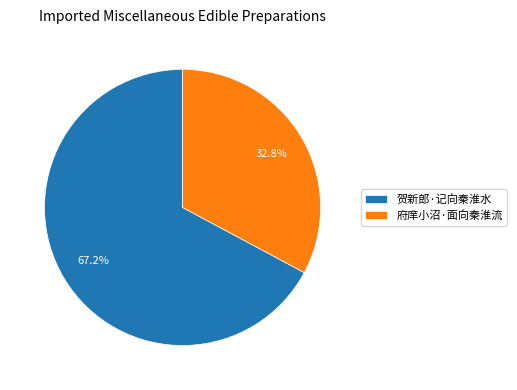

How many segments does this pie chart have?

2